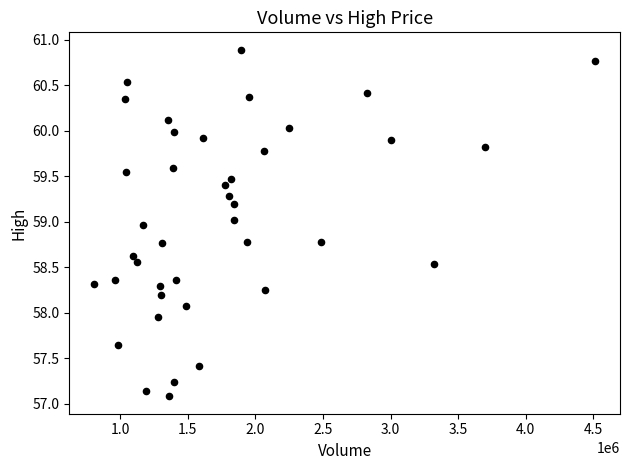

What is the range of Y values (max minus min)?

3.8